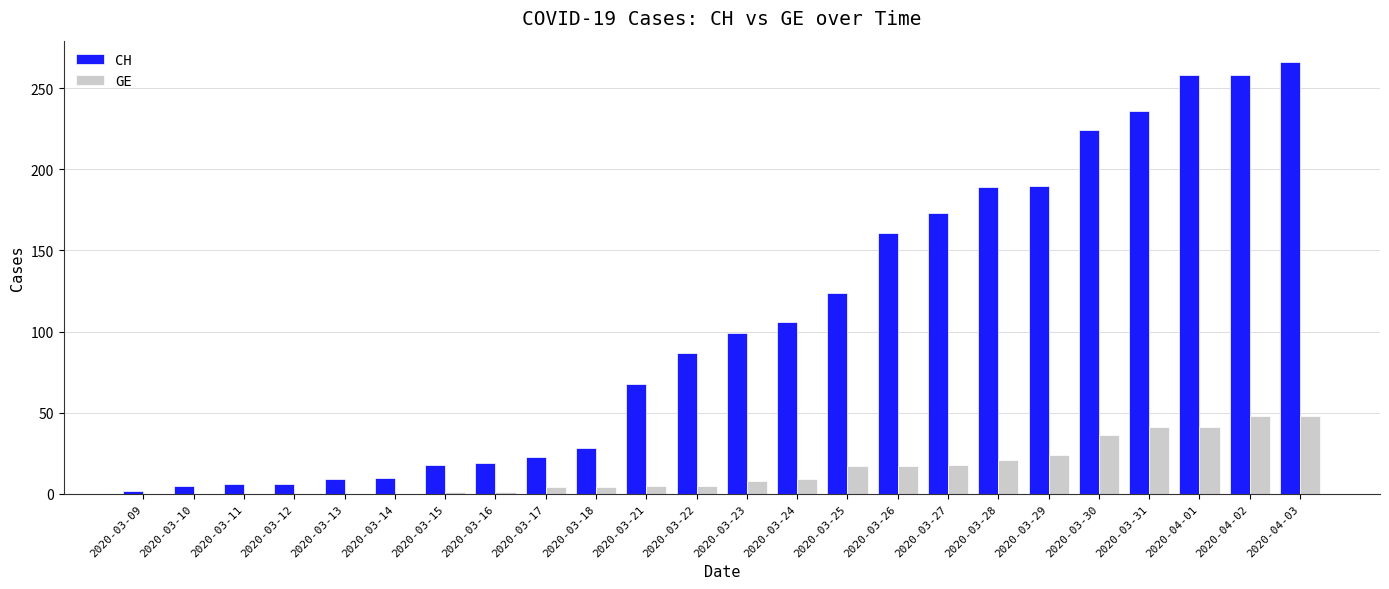

What is the difference between the GE values at 2020-03-16 and 2020-04-02?

47